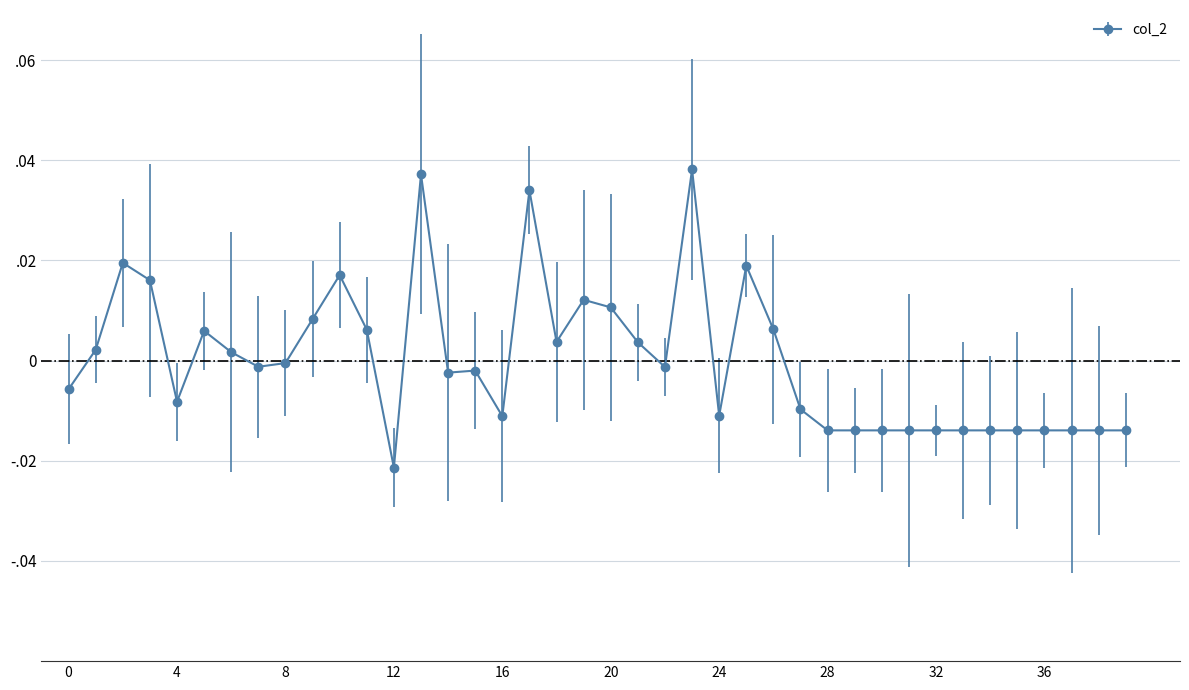

How many values exceed 0?

17